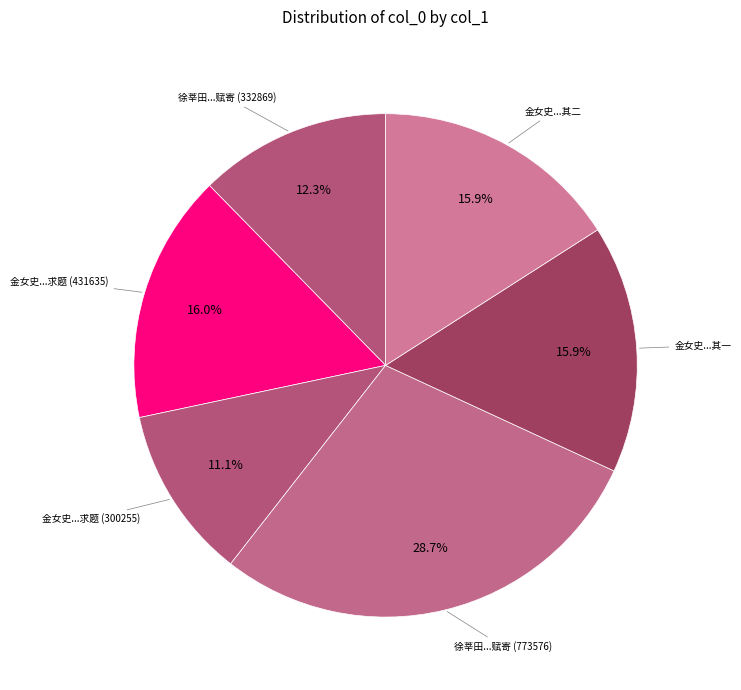

How many segments does this pie chart have?

6